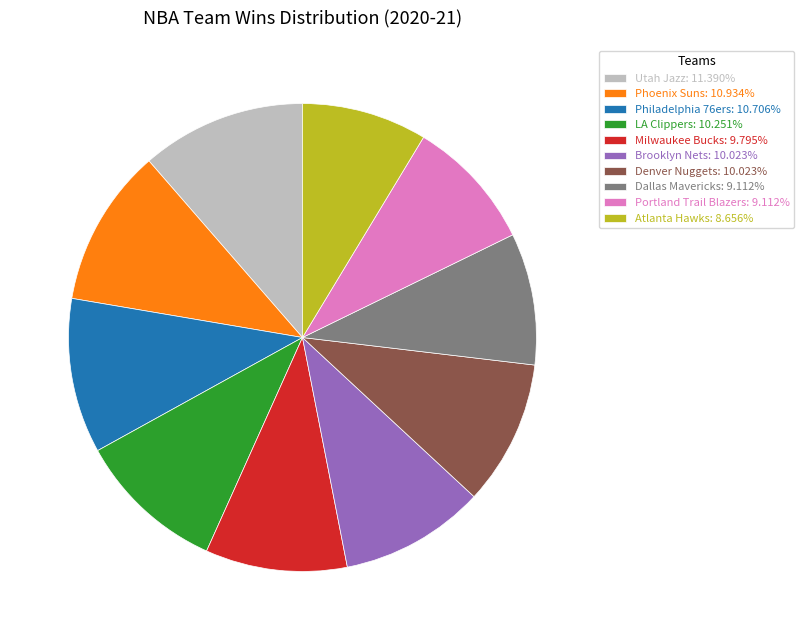

What is the ratio of the value at Philadelphia 76ers: 10.706% to the value at Denver Nuggets: 10.023%?

1.1